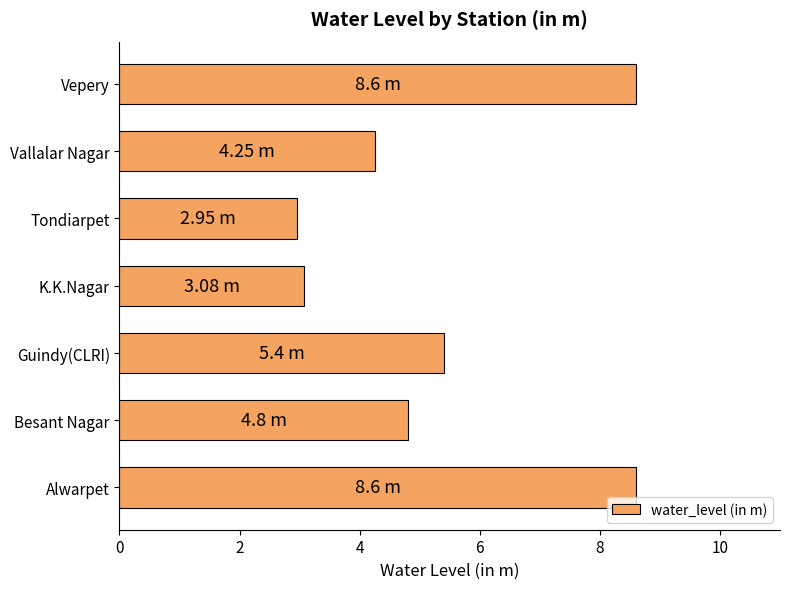

What is the difference between the maximum and second lowest values?

5.5